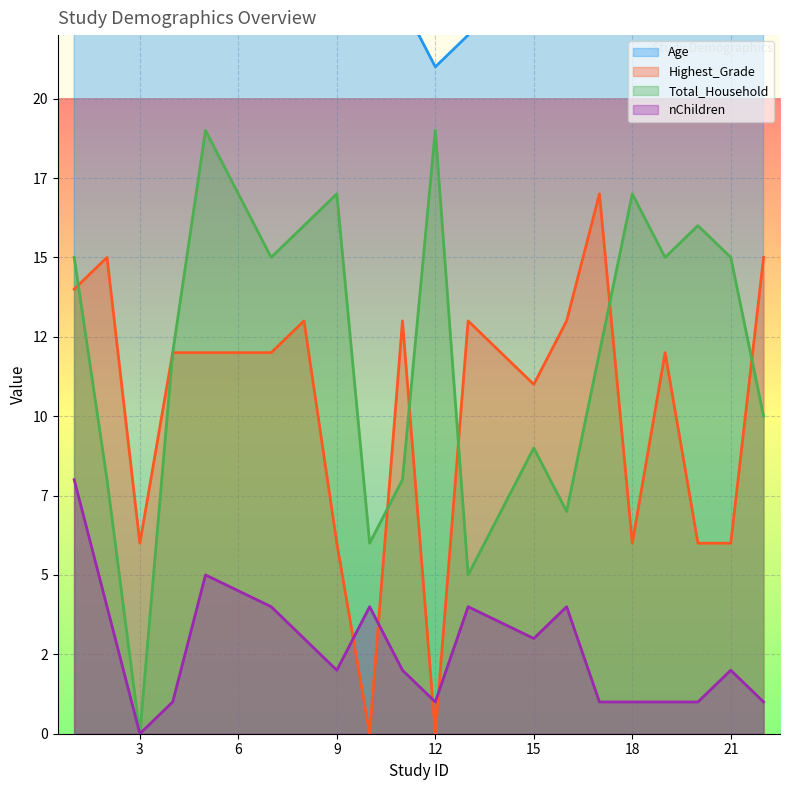

At how many categories does at least one series exceed 46?

6